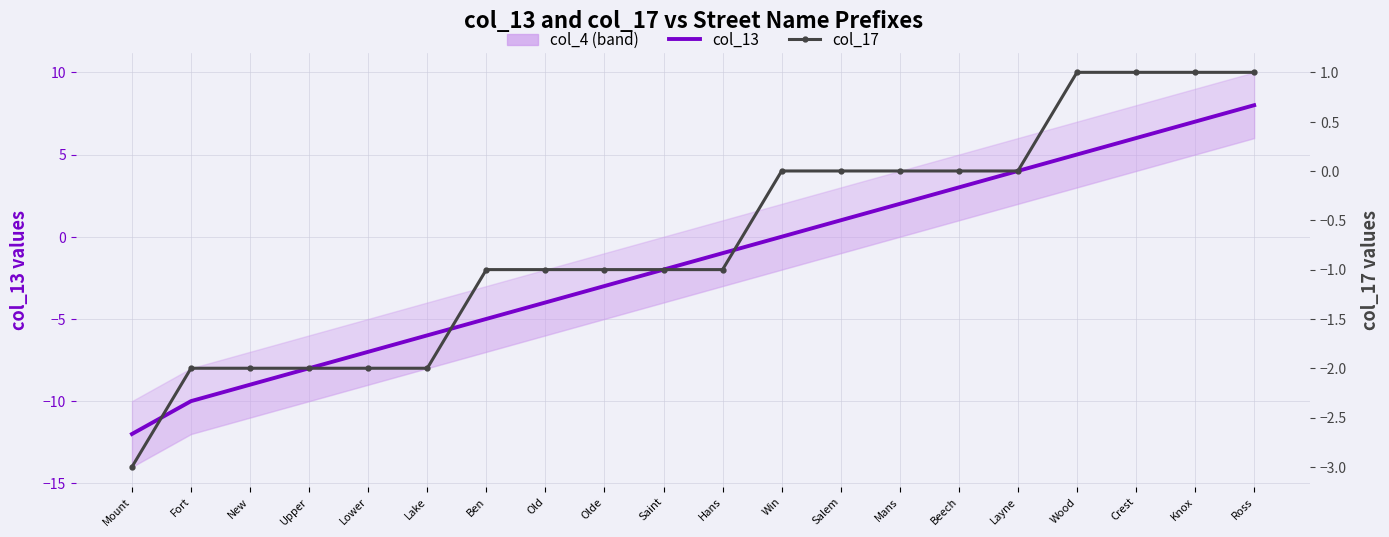

Between Upper and Olde, which series saw the biggest shift?

col_13